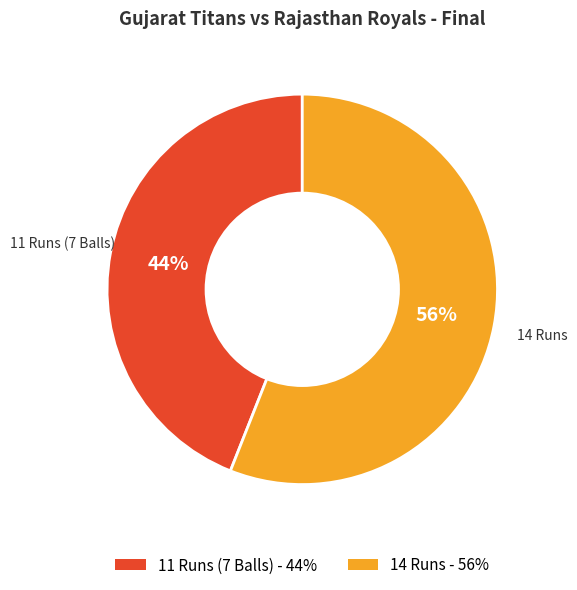

How many slices are in this pie chart?

2